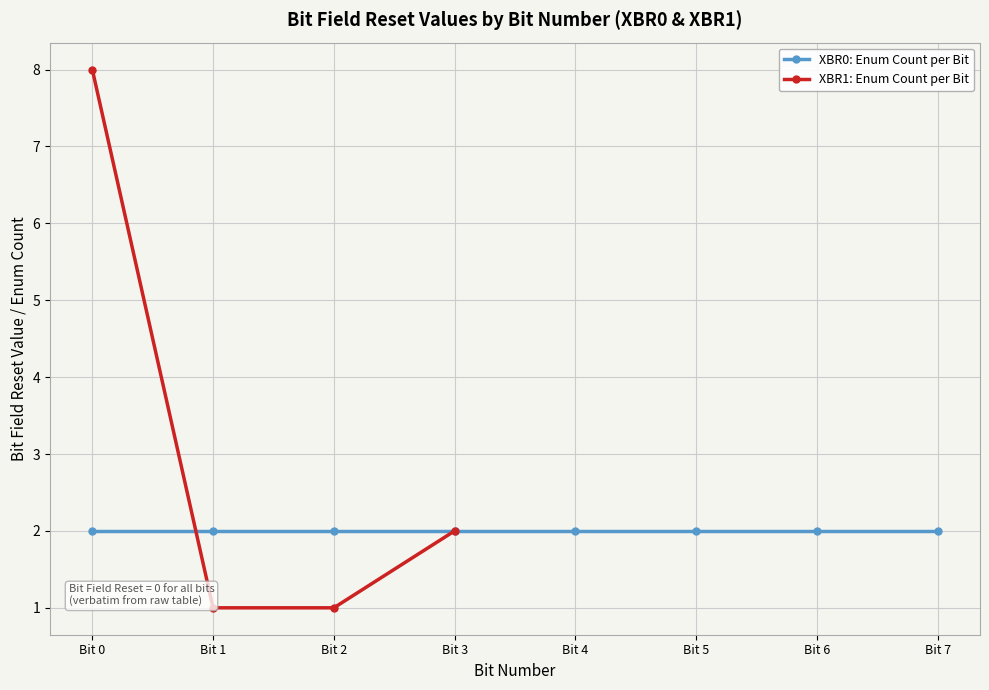

How many lines are shown in the chart?

2